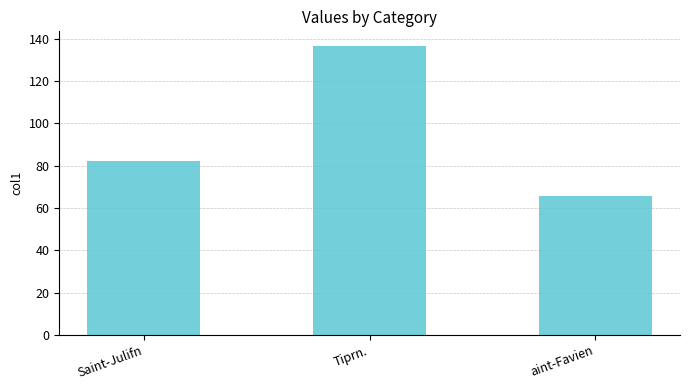

What is the greatest value displayed?

136.6